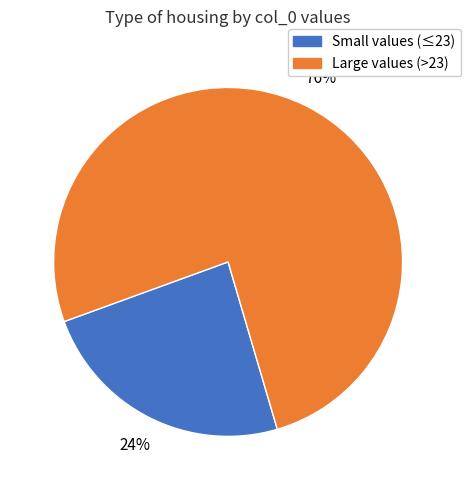

To the nearest percent, what is the difference between the largest and smallest slice percentages?

52%